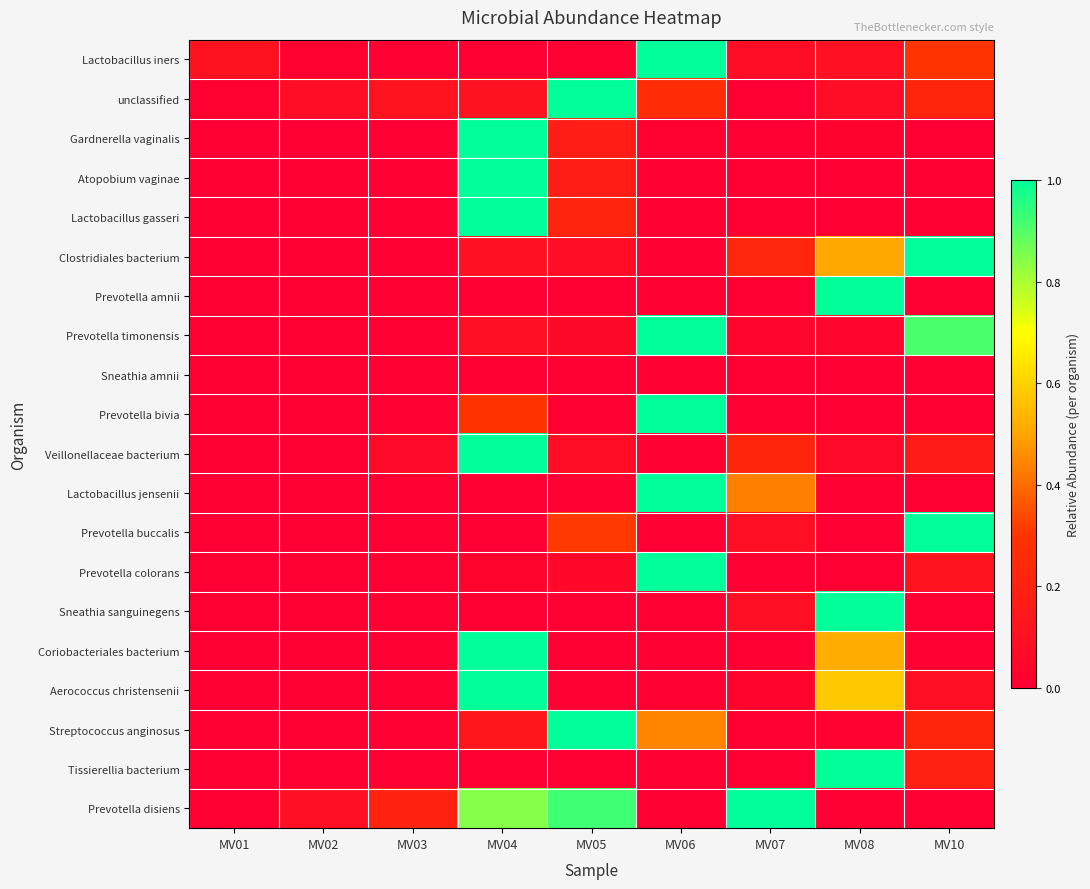

What is the total value across all series at MV01?

0.1